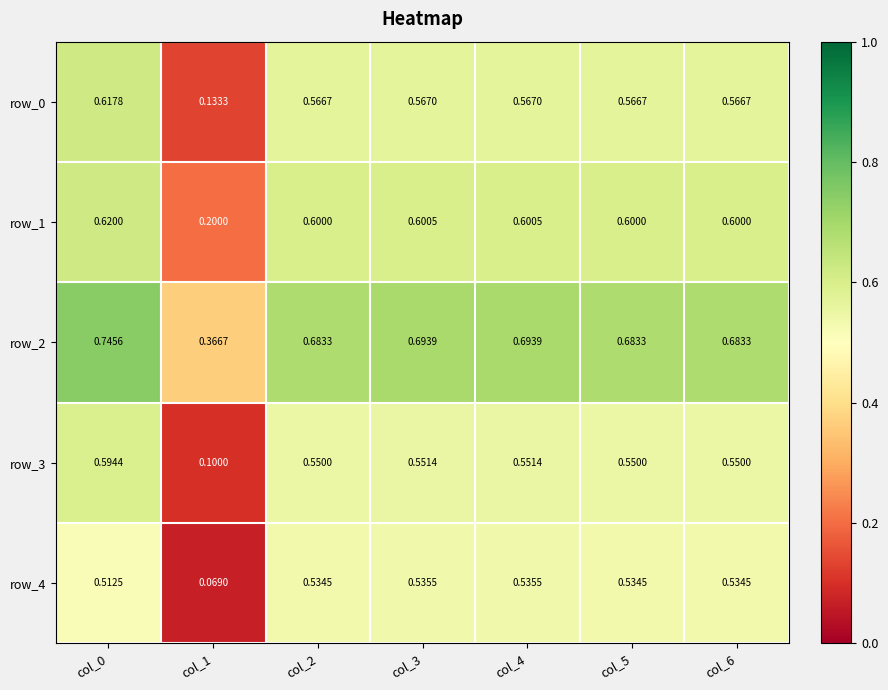

What is the highest value of the row_0 series?

0.6